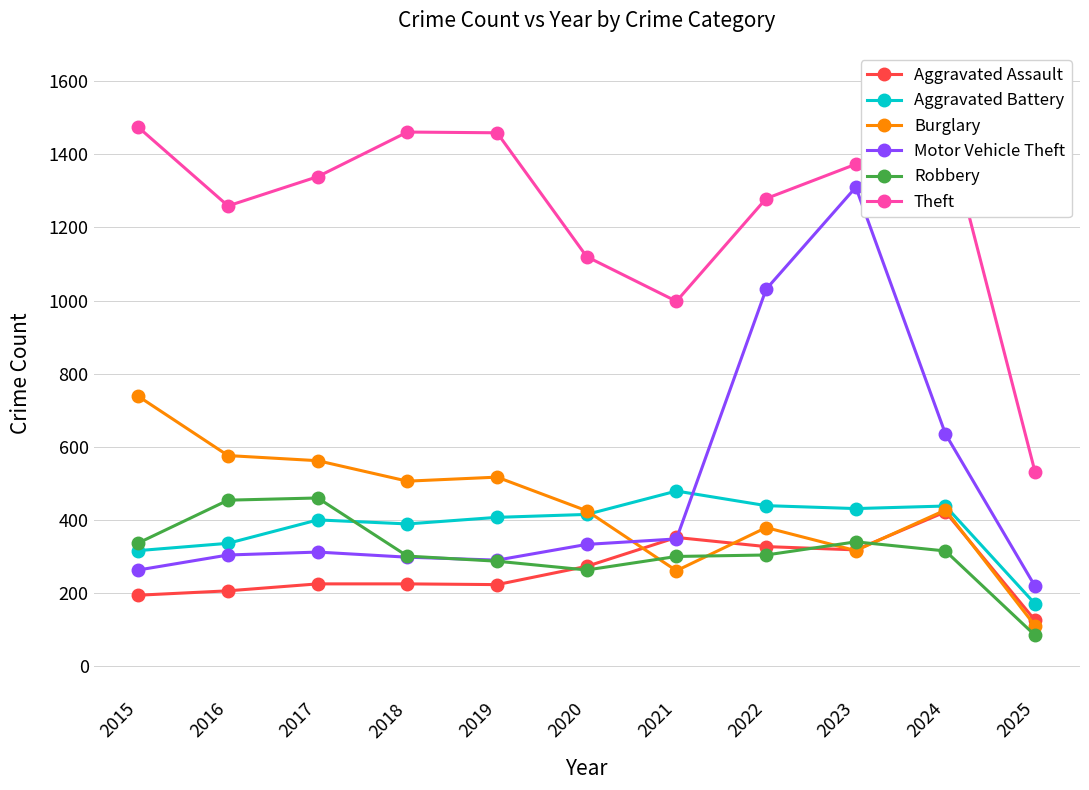

The Robbery series shows 340 at 2023. True or false?

True